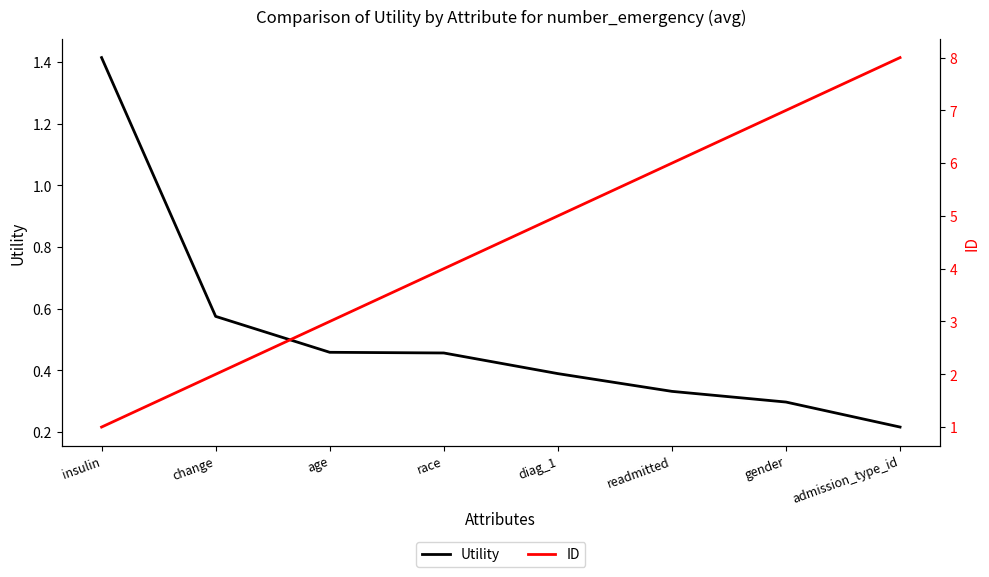

What is the label of the 8th point from the right?

insulin